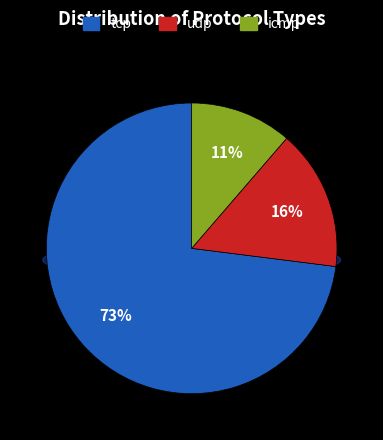

Does tcp account for over 50% of the chart?

Yes